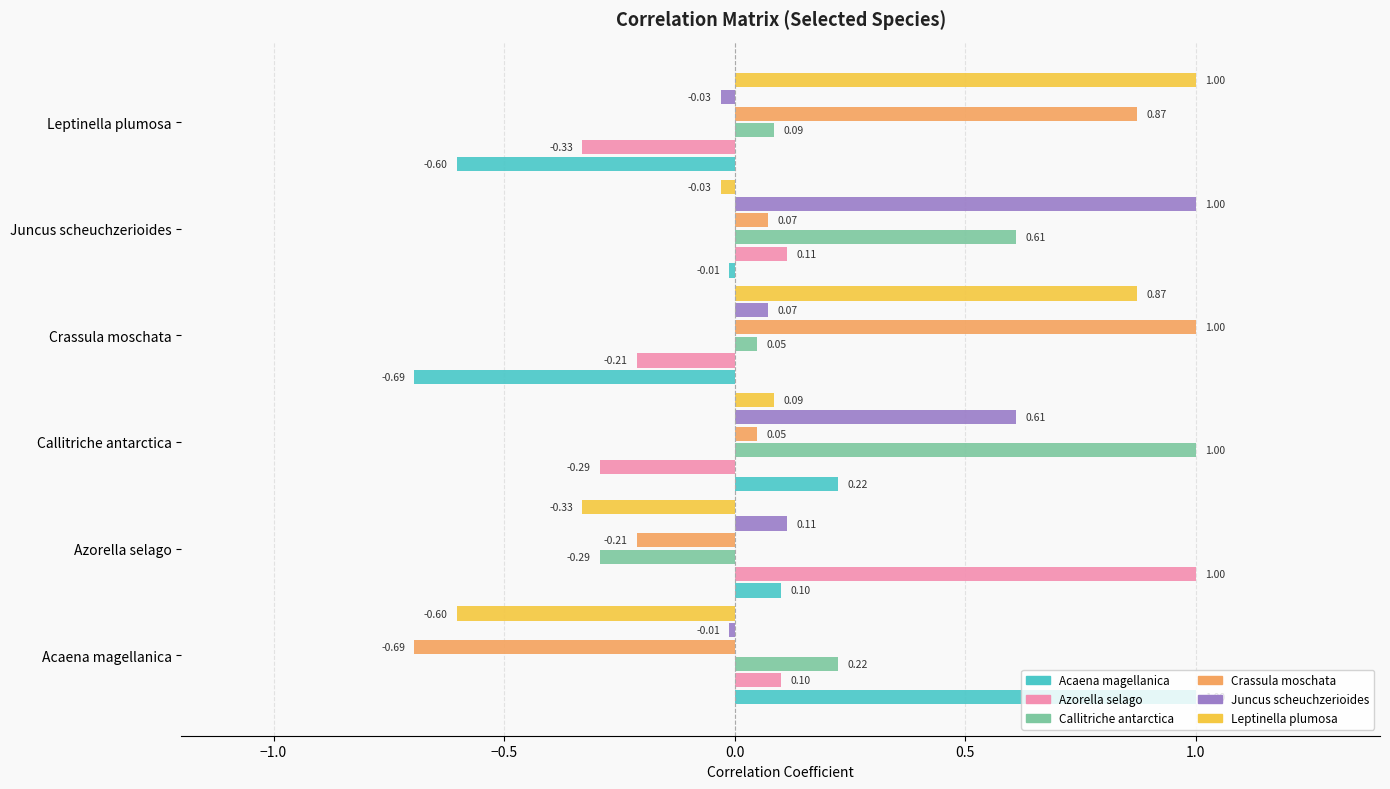

What is the difference between the maximum and second lowest values in the Juncus scheuchzerioides series?

1.0